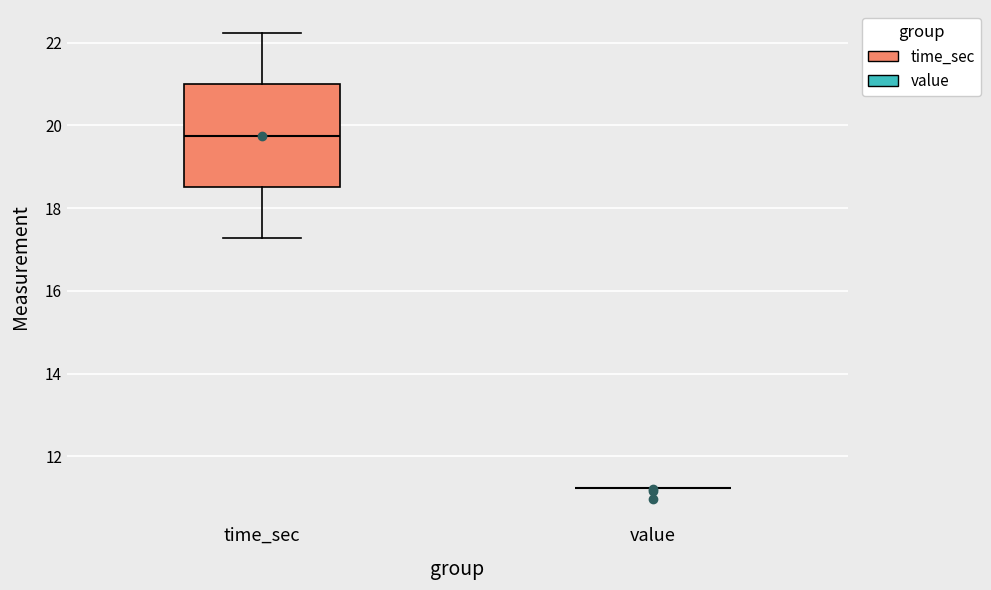

Reading left to right, read every box against the y-axis: the position of its median line, the range the box covers, and the ends of its whiskers. The values are not printed on the chart, so give them approximately, as read against the axis.

time_sec: median 19.8, box 18.6 to 21.0, whiskers 17.2 to 22.2
value: box collapsed to a line at 11.2, whiskers 11.2 to 11.2